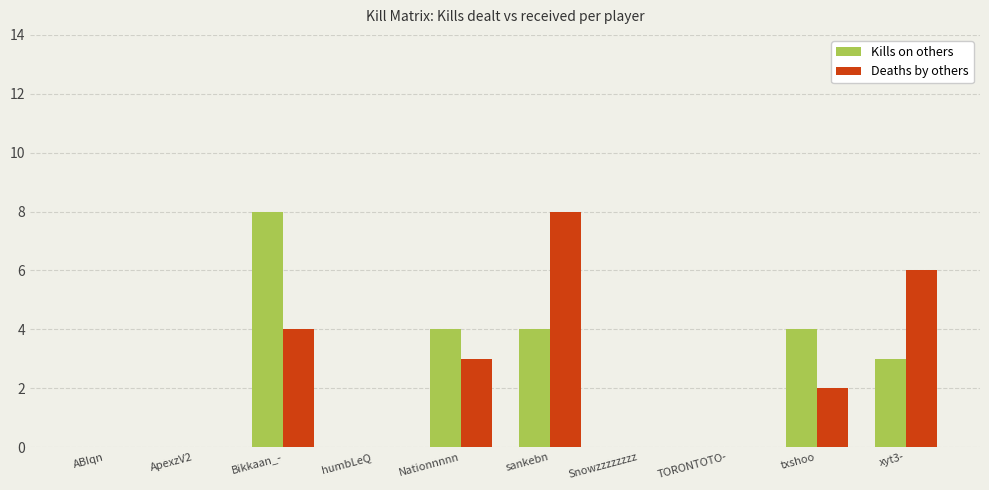

Between sankebn and txshoo, which series saw the biggest shift?

Deaths by others